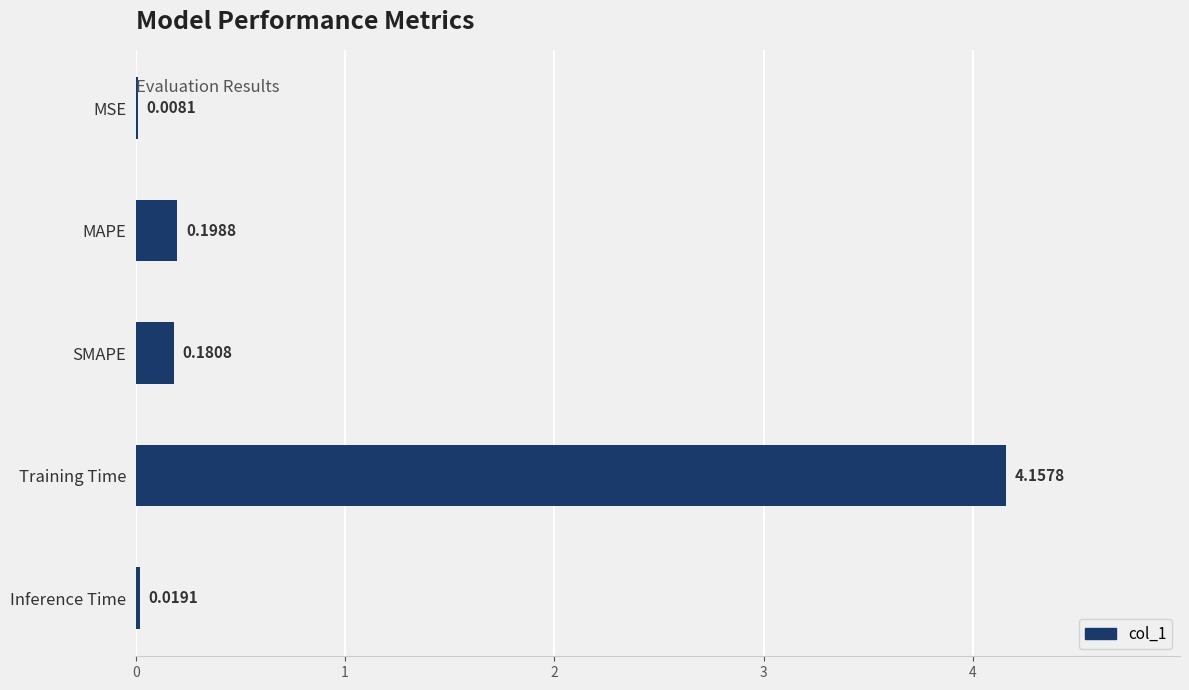

What is the change in value from SMAPE to Training Time?

+4.0